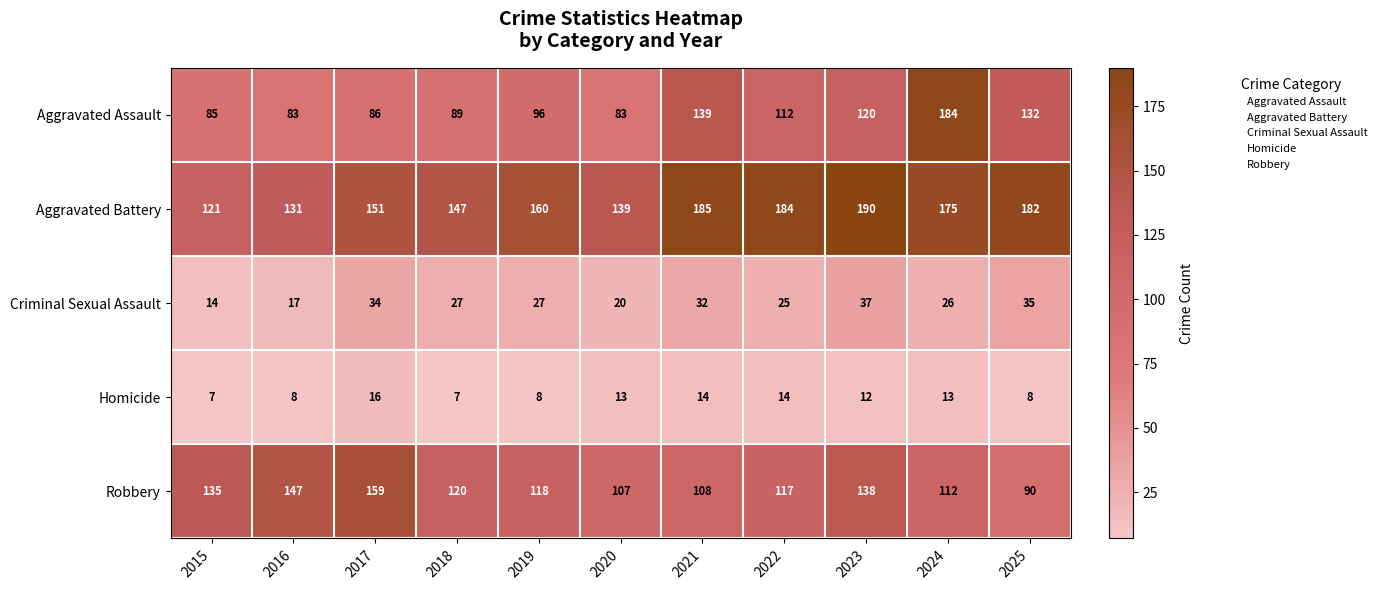

How many data points does each series have?

11